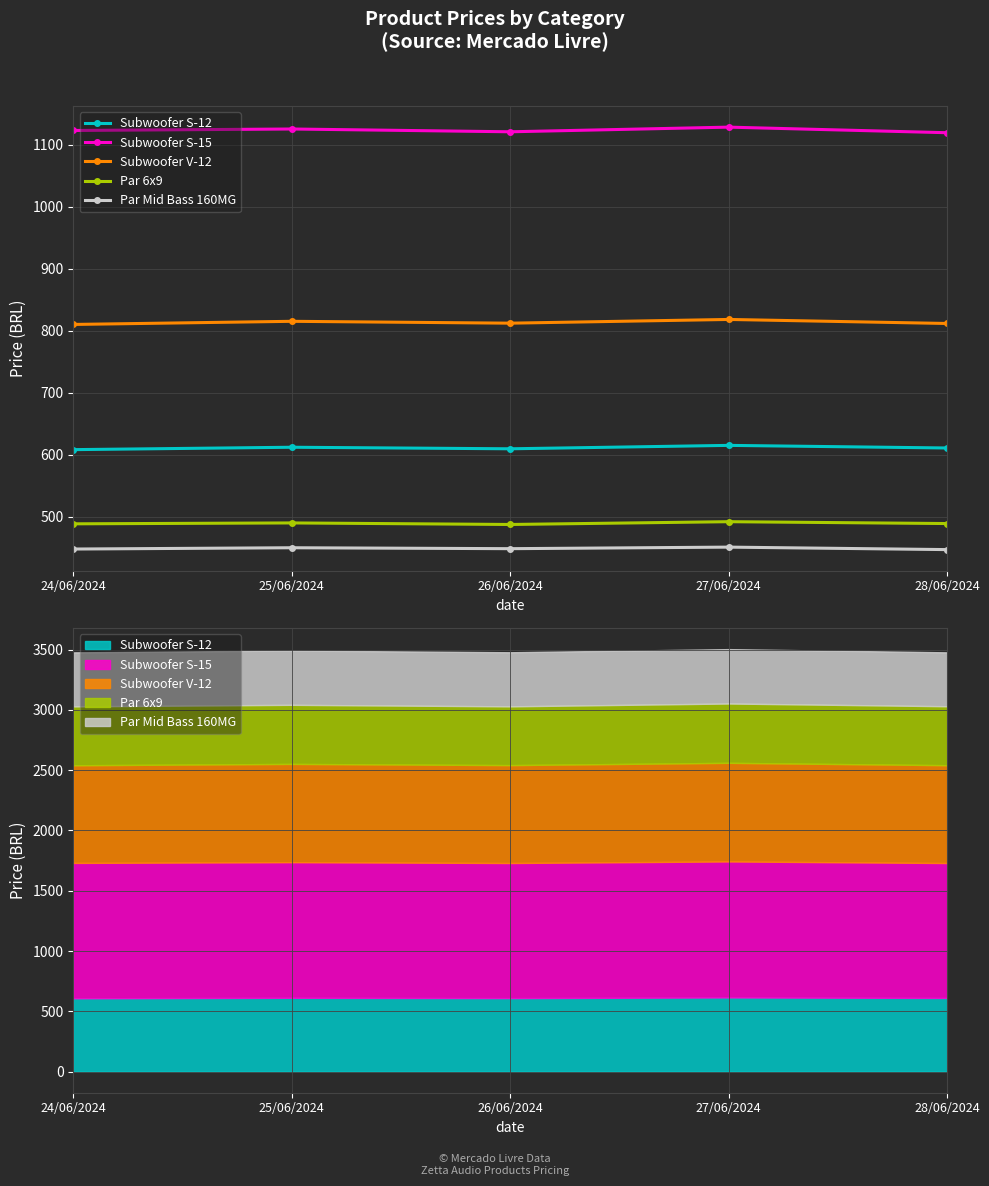

What is the difference between the second highest and second lowest values in the Subwoofer V-12 series?

3.5